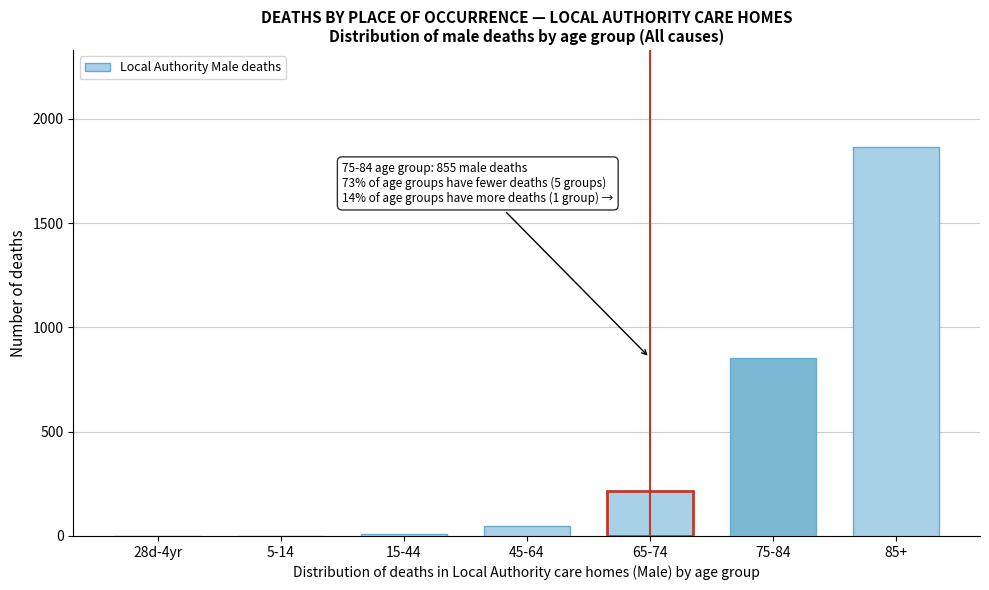

The value at 5-14 is 1090. True or false?

False